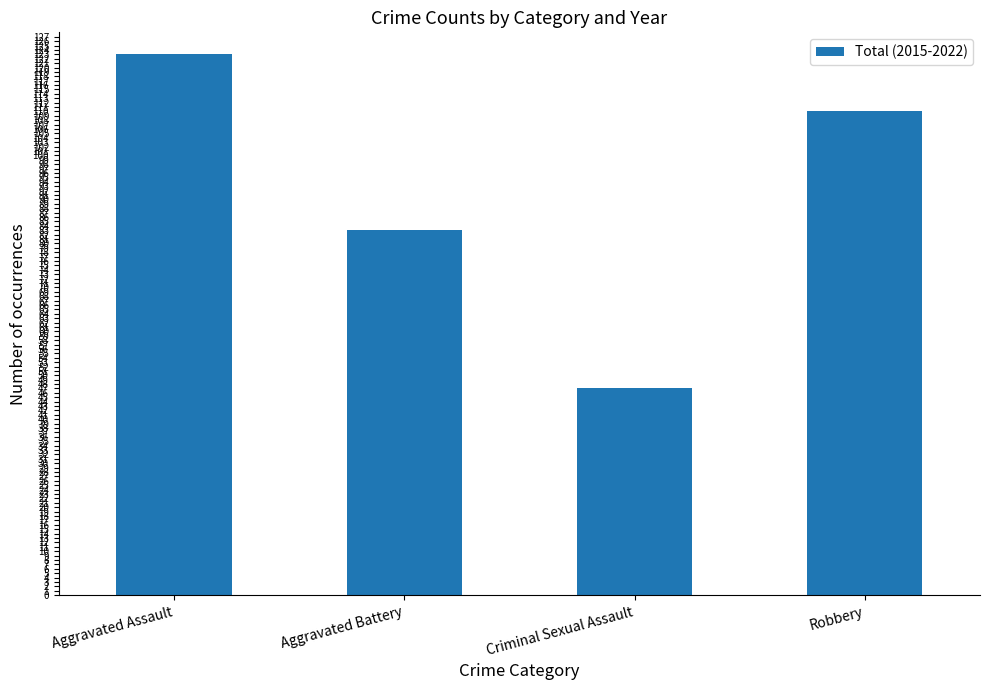

What is the smallest value displayed?

47